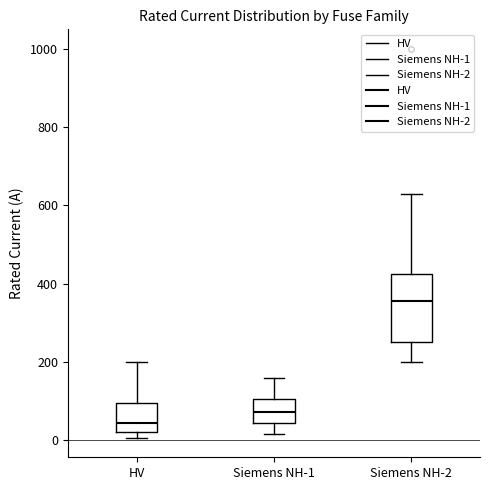

Which box has the highest median line?

Siemens NH-2